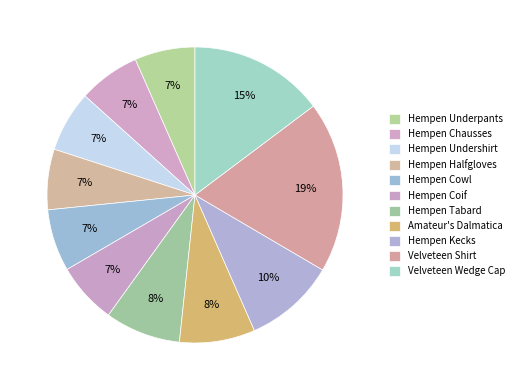

To the nearest percent, what is the average slice percentage?

9%